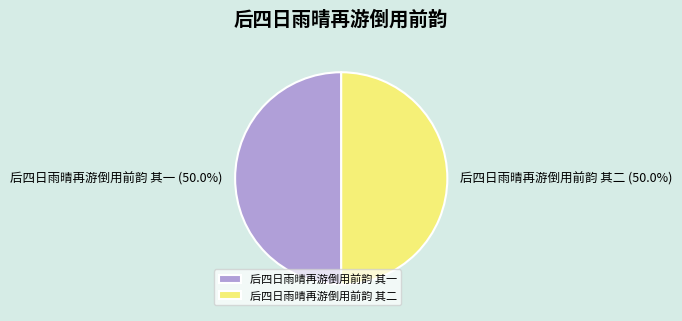

True or false: 后四日雨晴再游倒用前韵 其一 accounts for 50% of the total.

True